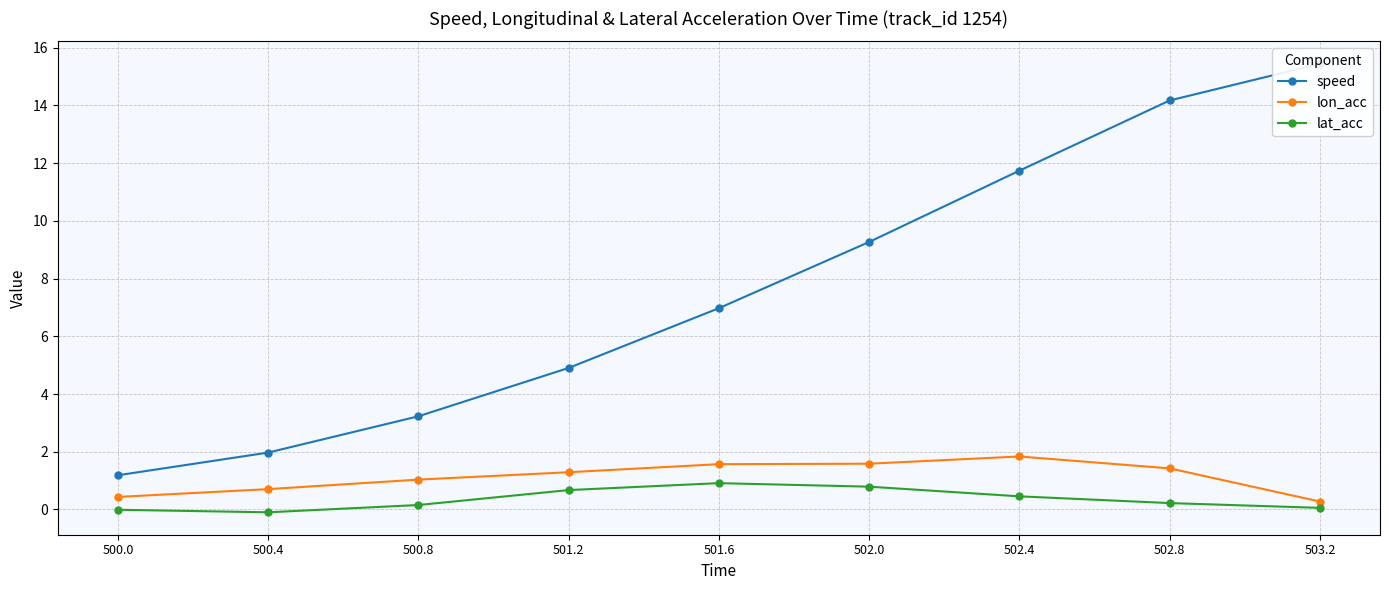

At 501.2, list the series in order from largest to smallest.

speed, lon_acc, lat_acc